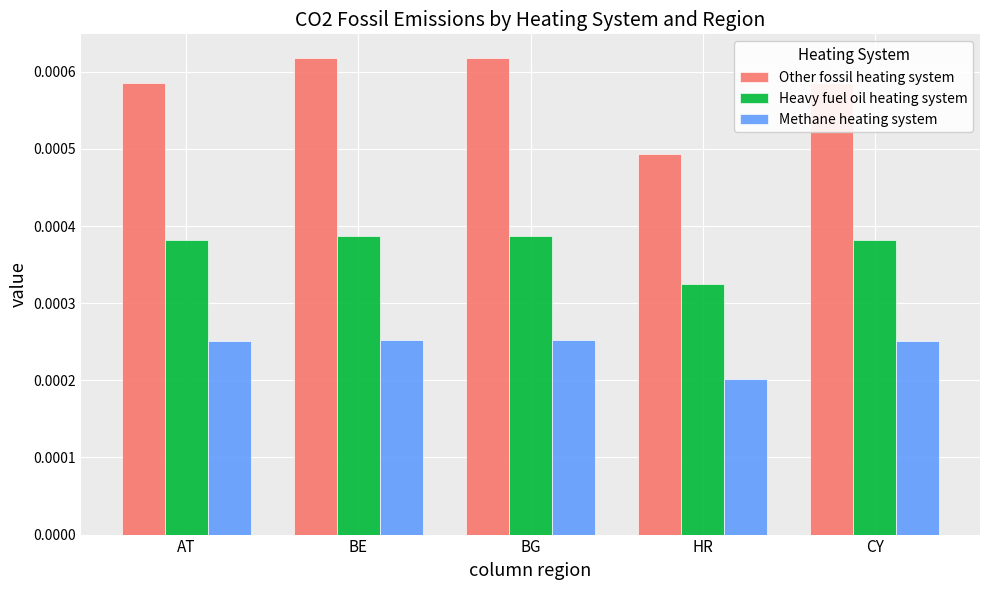

At how many categories does at least one series exceed 0?

5